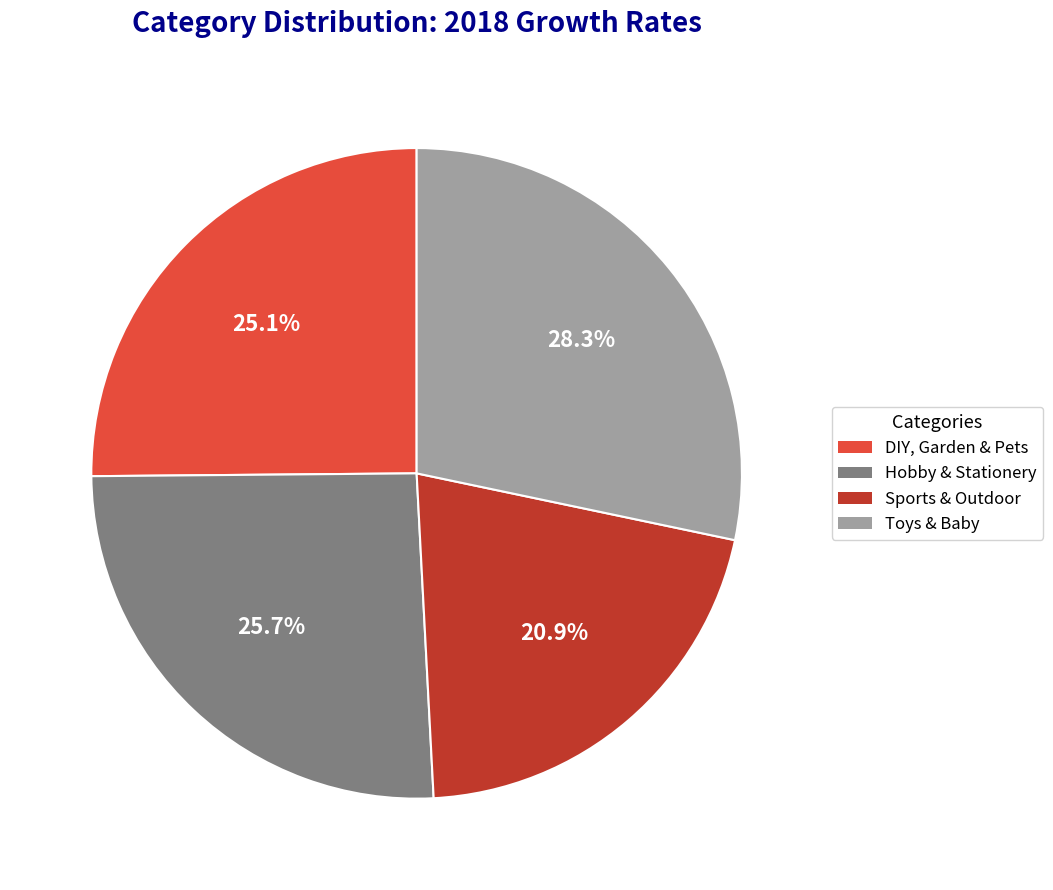

To the nearest percent, what is the difference between the Toys & Baby and Hobby & Stationery slice percentages?

3%